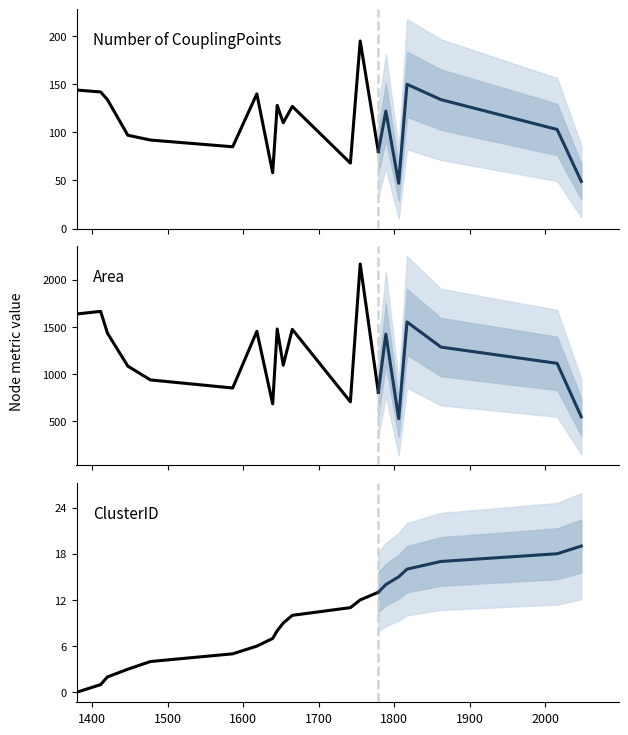

True or false: Number of CouplingPoints has a value of 31.5 at 2100.

False